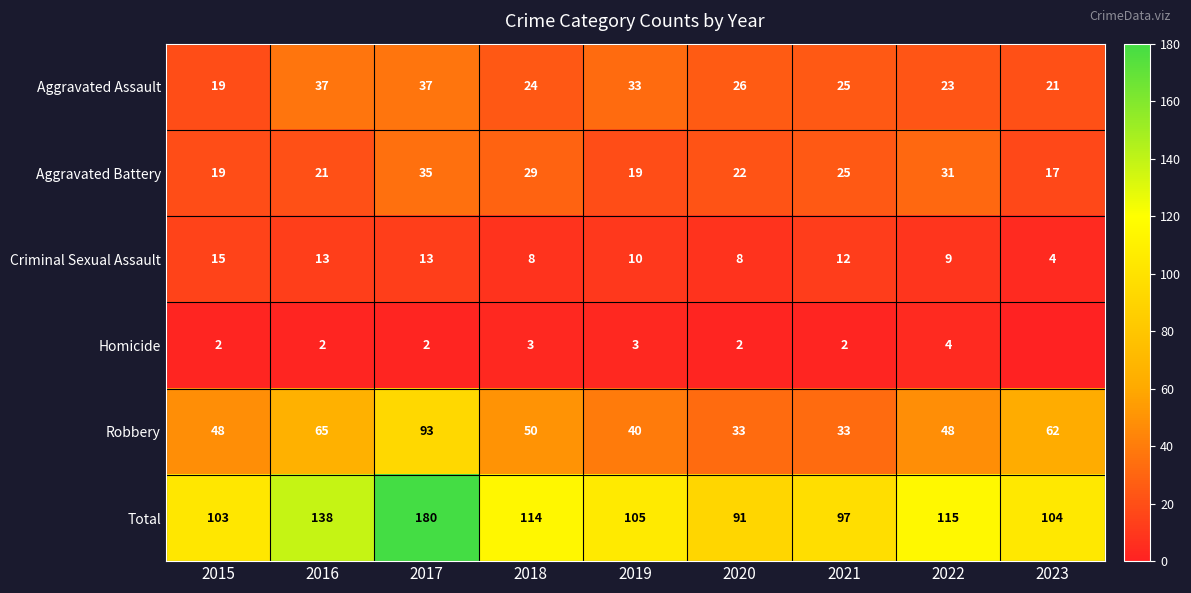

What is the difference between the maximum and minimum values in the Total series?

89